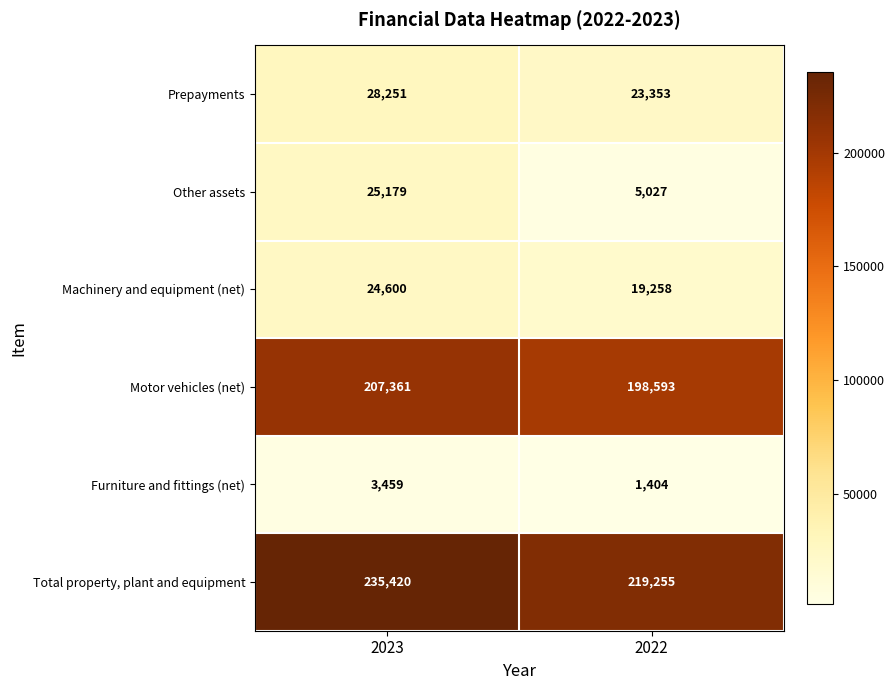

Reading left to right, extract all data points from this chart.

Prepayments: 2023=28251	2022=23353
Other assets: 2023=25179	2022=5027
Machinery and equipment (net): 2023=24600	2022=19258
Motor vehicles (net): 2023=207361	2022=198593
Furniture and fittings (net): 2023=3459	2022=1404
Total property, plant and equipment: 2023=235420	2022=219255